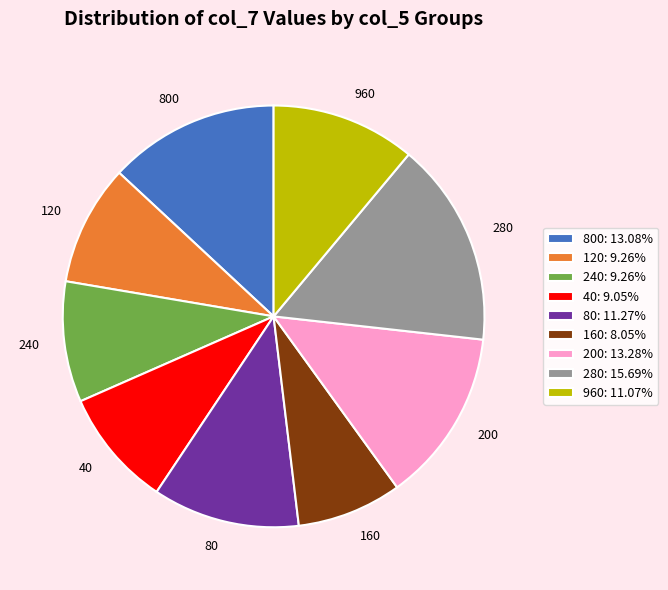

Between 160 and 120, which is larger?

120